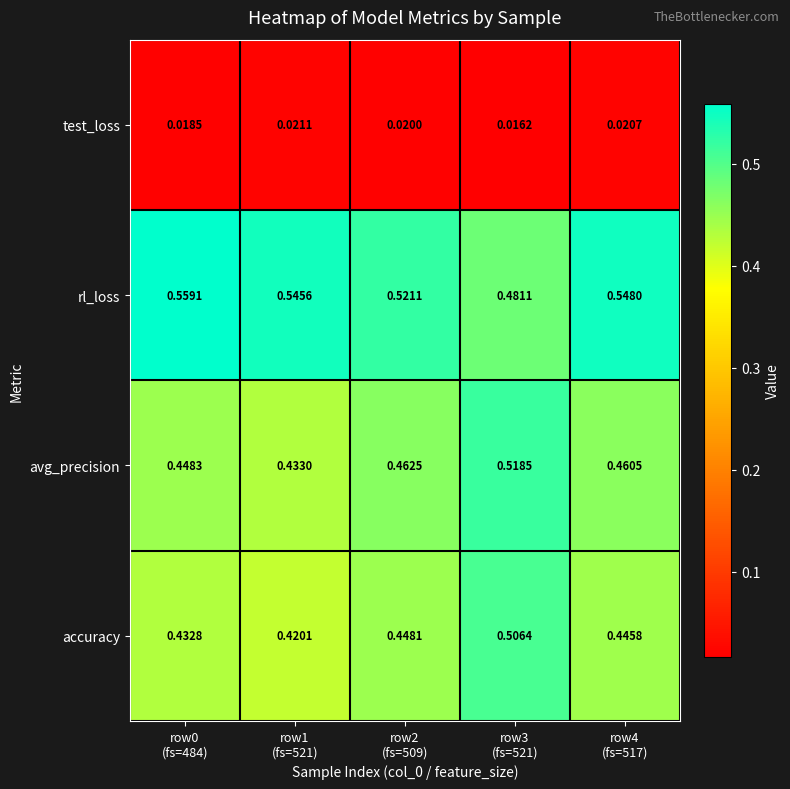

Which series has the largest range (max minus min)?

accuracy